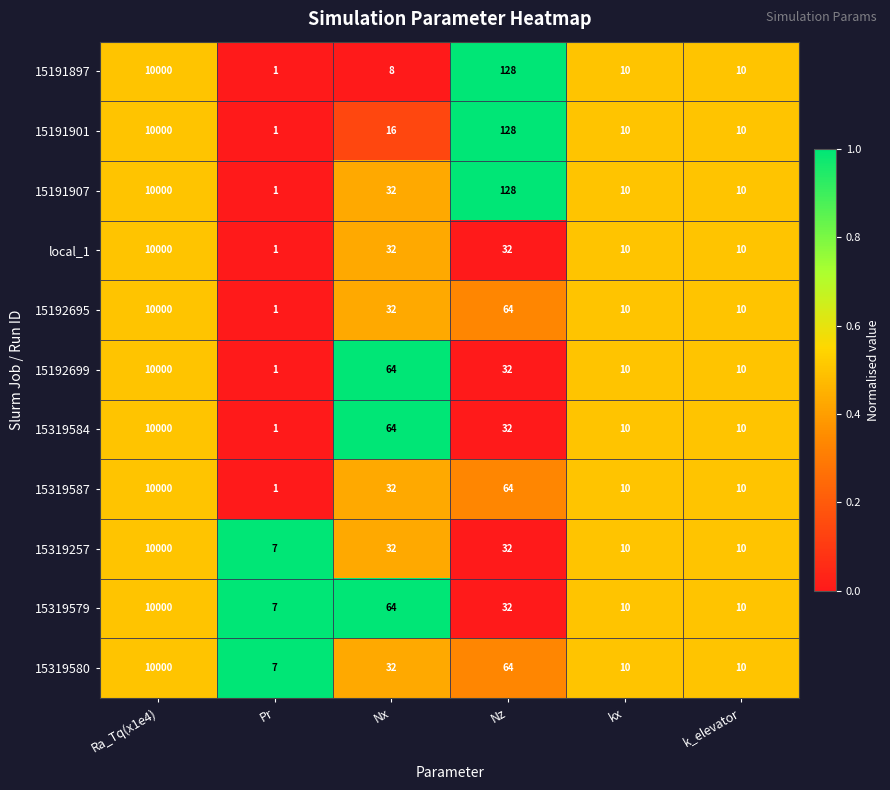

What is the spread (max minus min) of values at Nz?

96